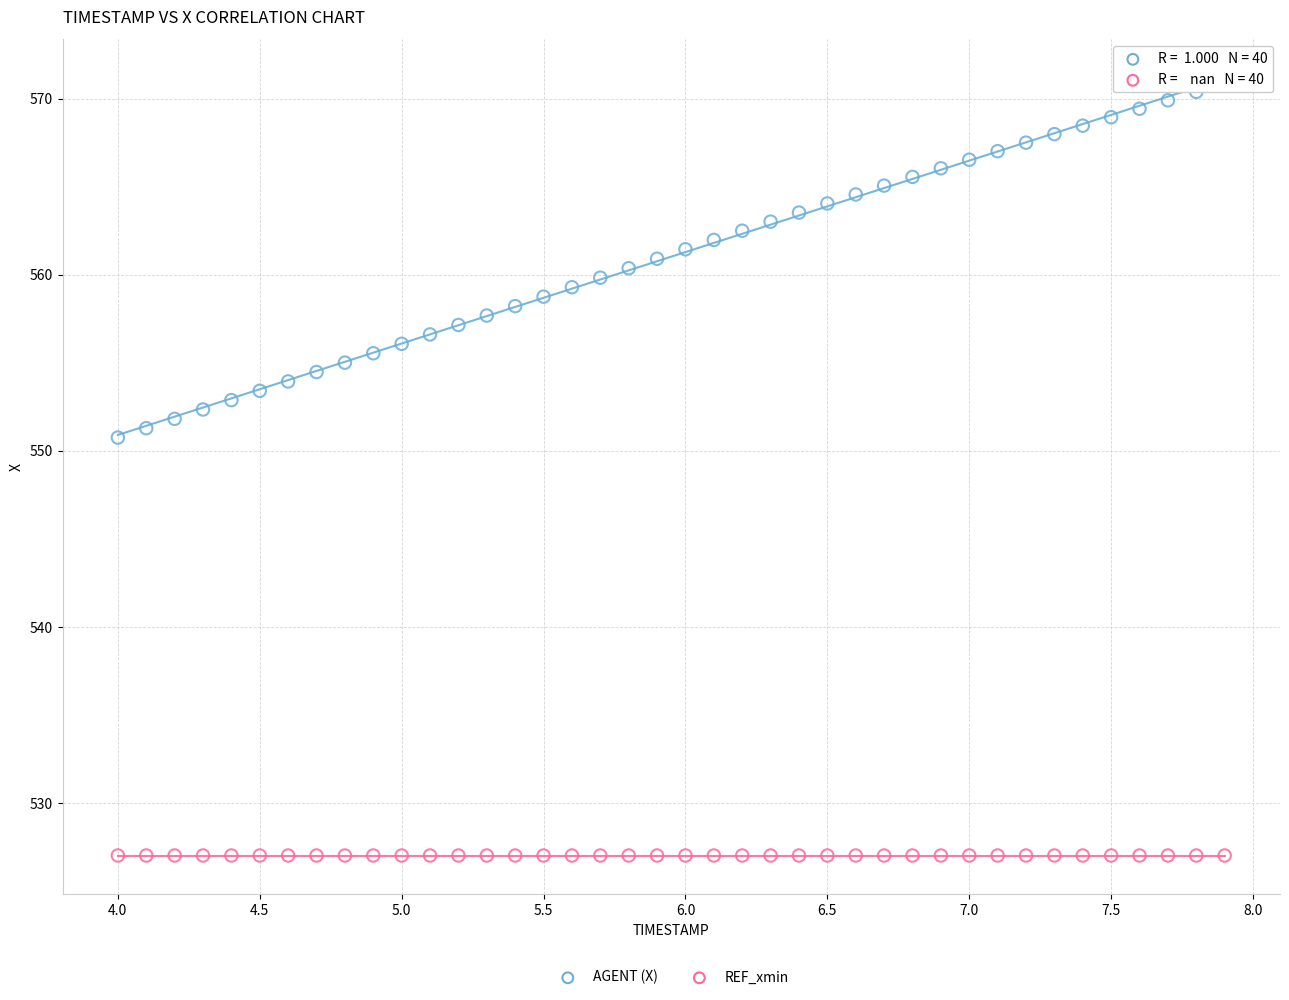

Across all series, what Y value is closest to 548?

550.8